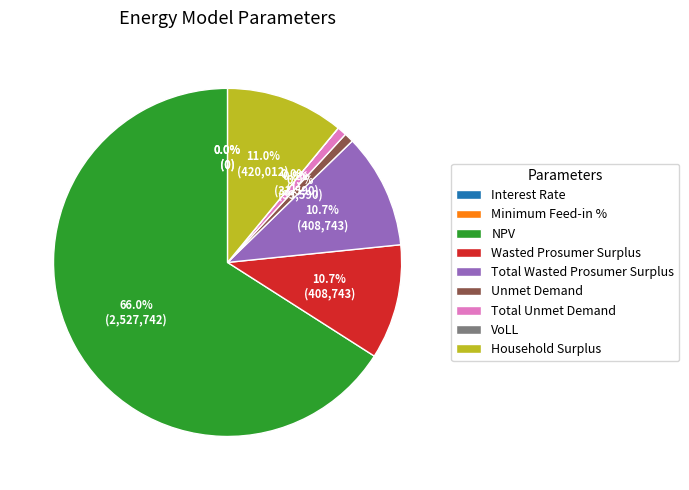

Does any single category account for the majority?

Yes